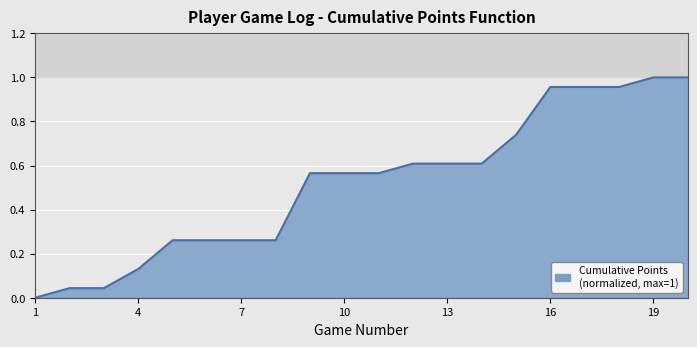

Reading left to right, what are all the values shown in this chart?

0.0	0.0	0.0	0.1	0.3	0.3	0.3	0.3	0.6	0.6	0.6	0.6	0.6	0.6	0.7	1.0	1.0	1.0	1.0	1.0